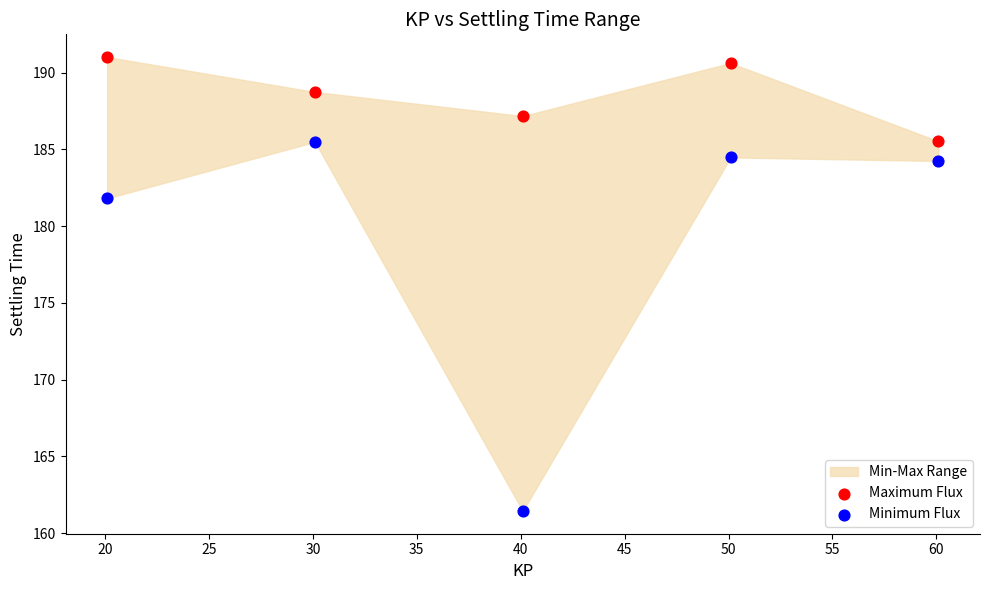

Which series contains the lowest Y value?

Minimum Flux